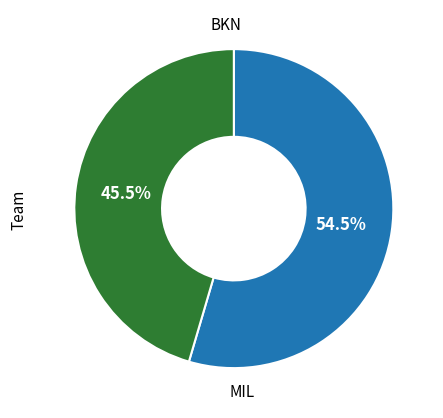

Does any single category account for the majority?

Yes